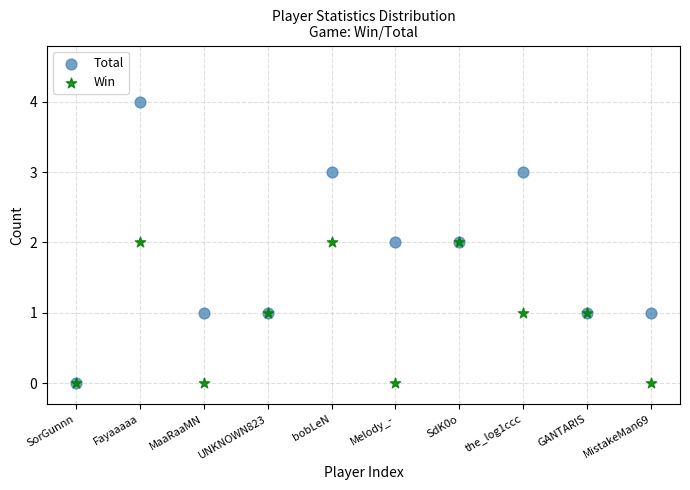

What are all the series names shown in the legend?

Total, Win